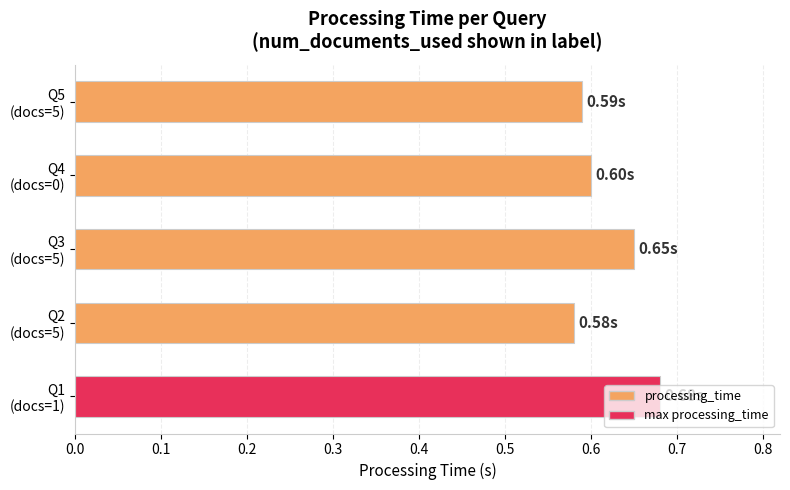

What is the sum of all values?

3.1